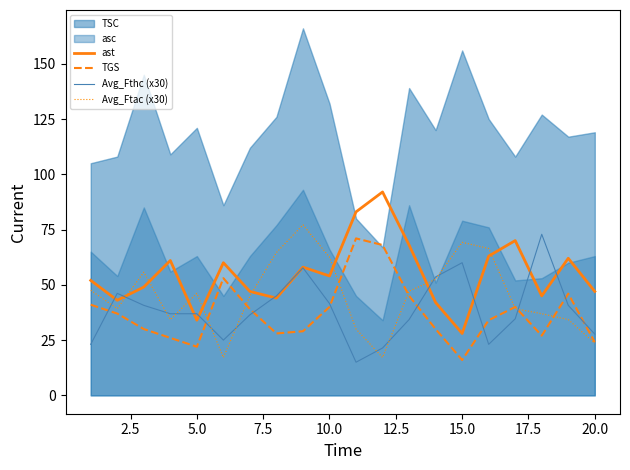

How many values in the Avg_Fthc (x30) series exceed 36?

12